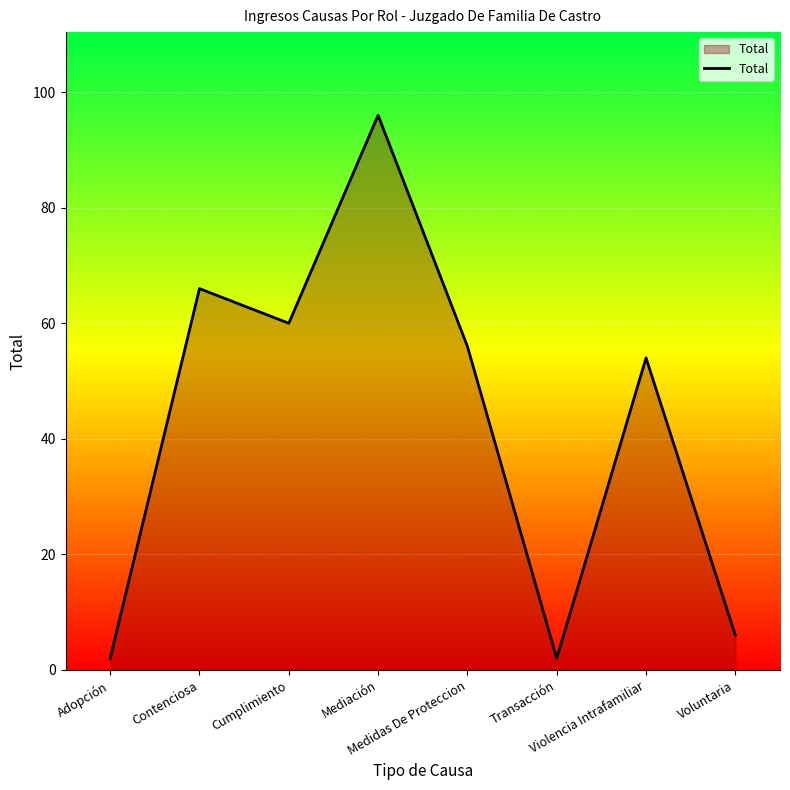

How many lines are shown in the chart?

1